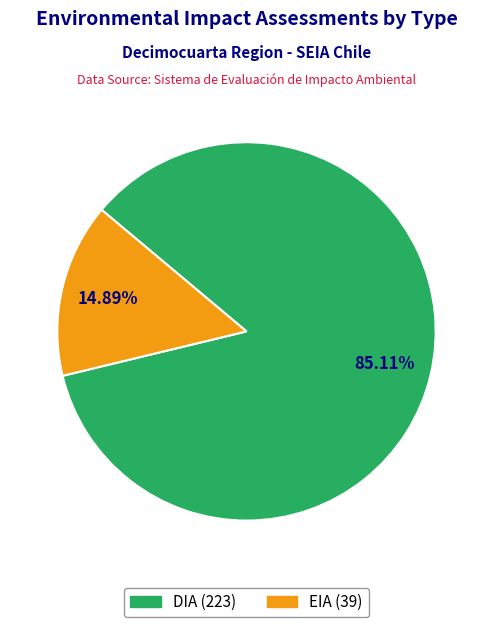

Rank the categories by value from highest to lowest.

DIA, EIA